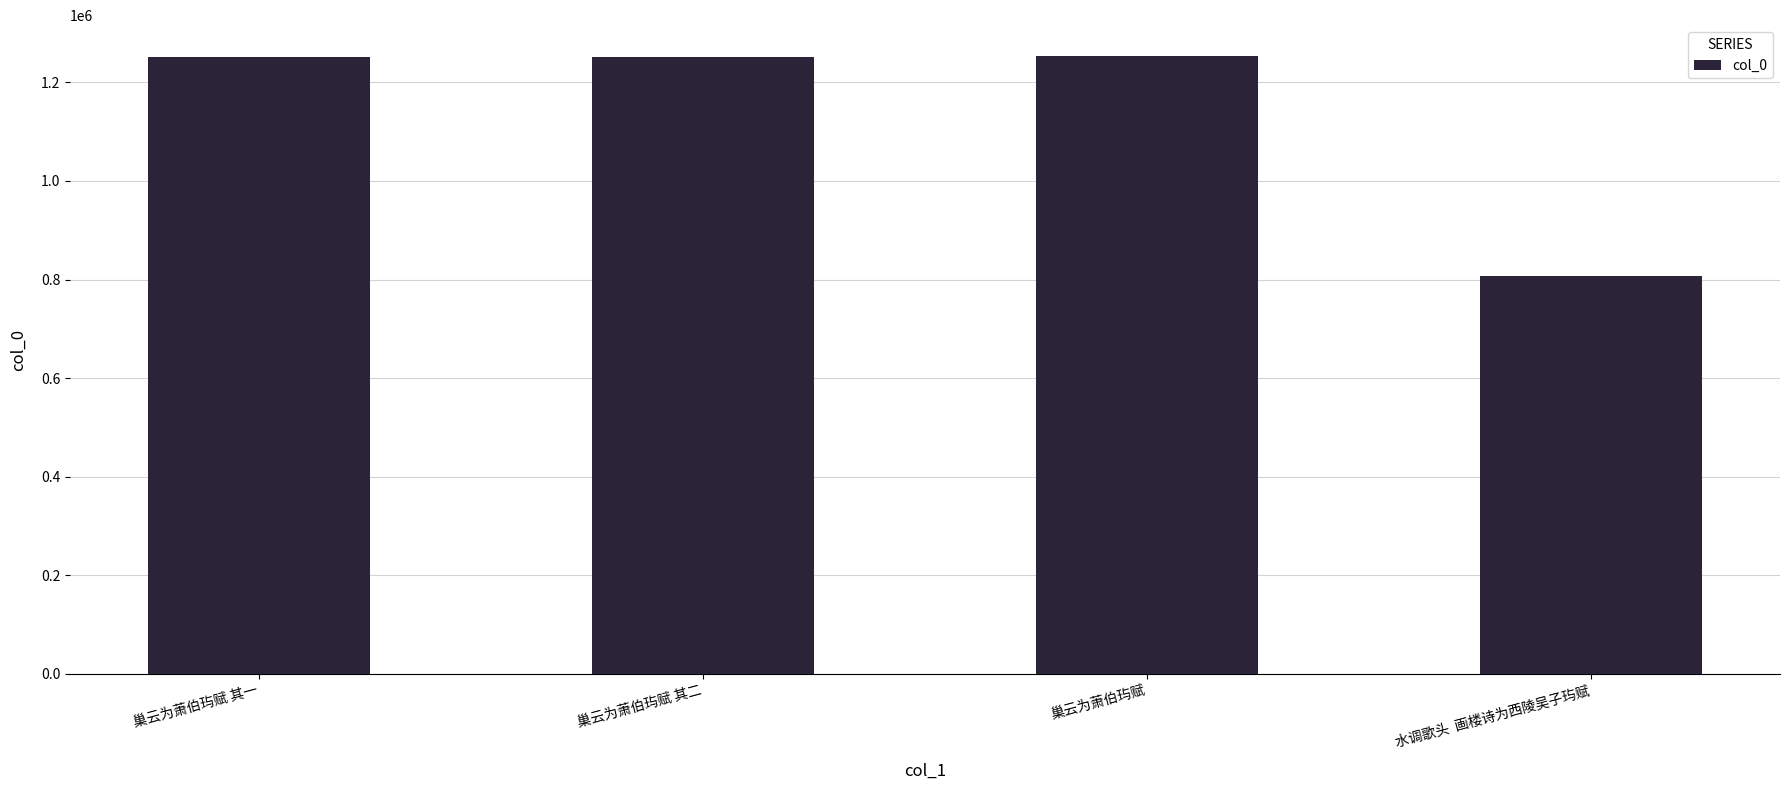

What is the smallest value displayed?

807333